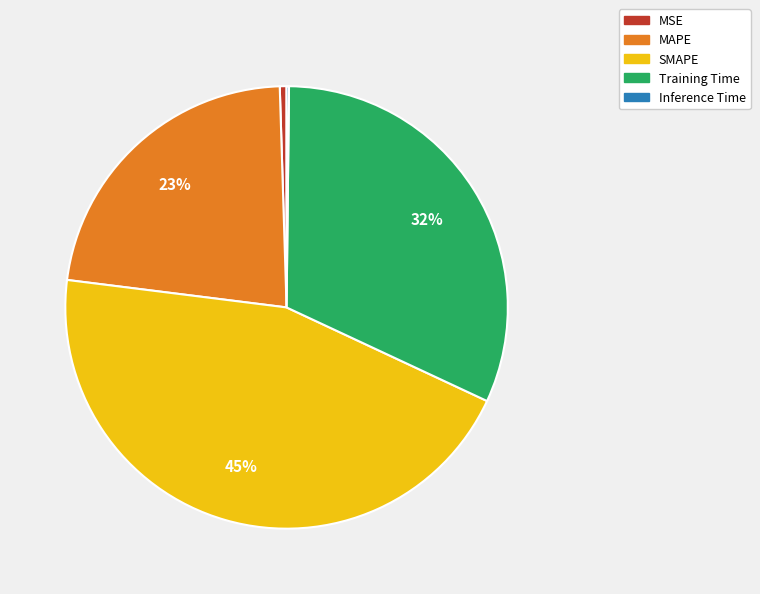

Which category has the biggest portion of the pie?

SMAPE